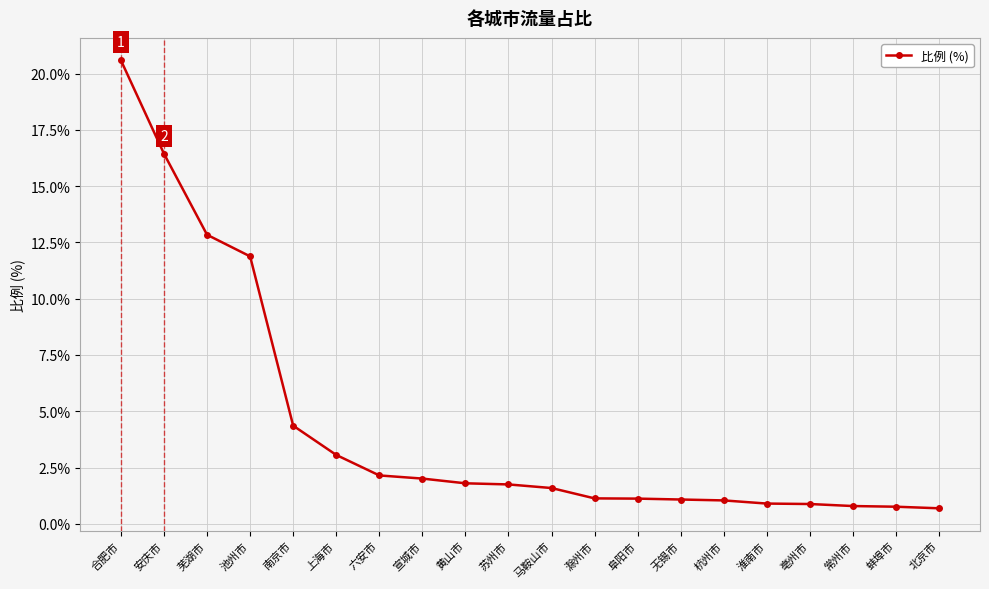

What is the greatest value displayed?

20.6